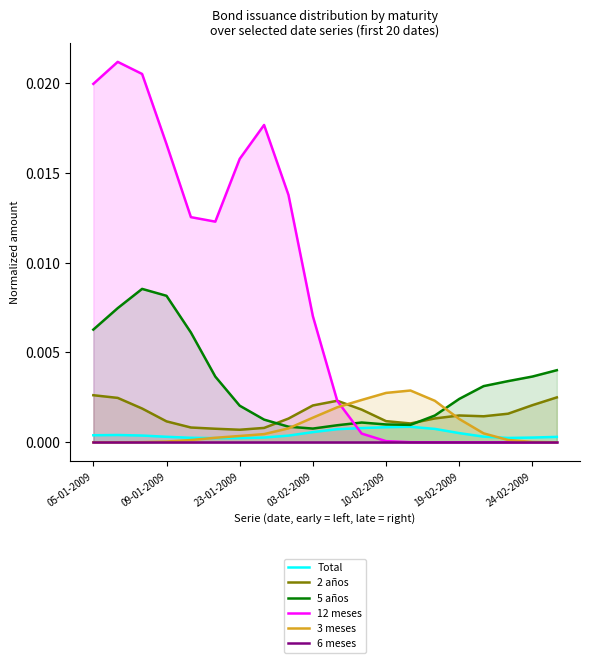

In 5 años, how many points are higher than both neighbors (excluding endpoints)?

2